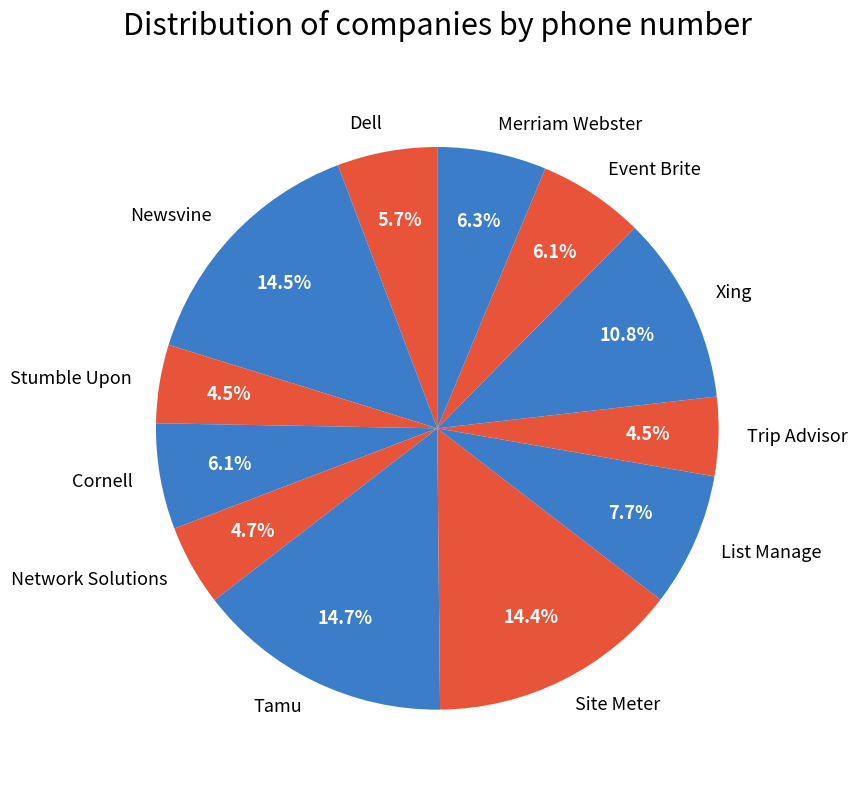

Does Event Brite account for over 50% of the chart?

No